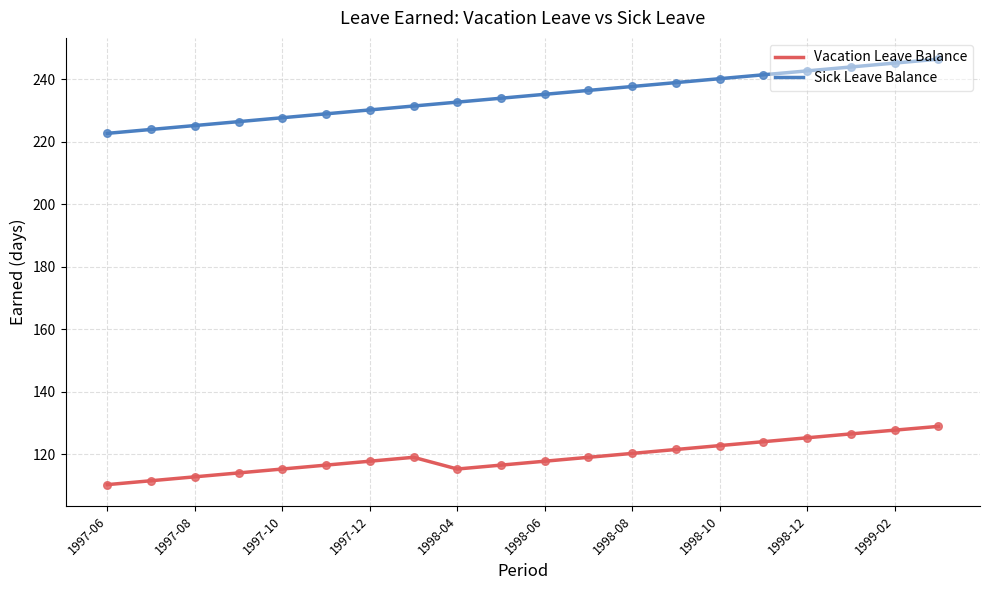

Which series has the largest range (max minus min)?

Sick Leave Balance